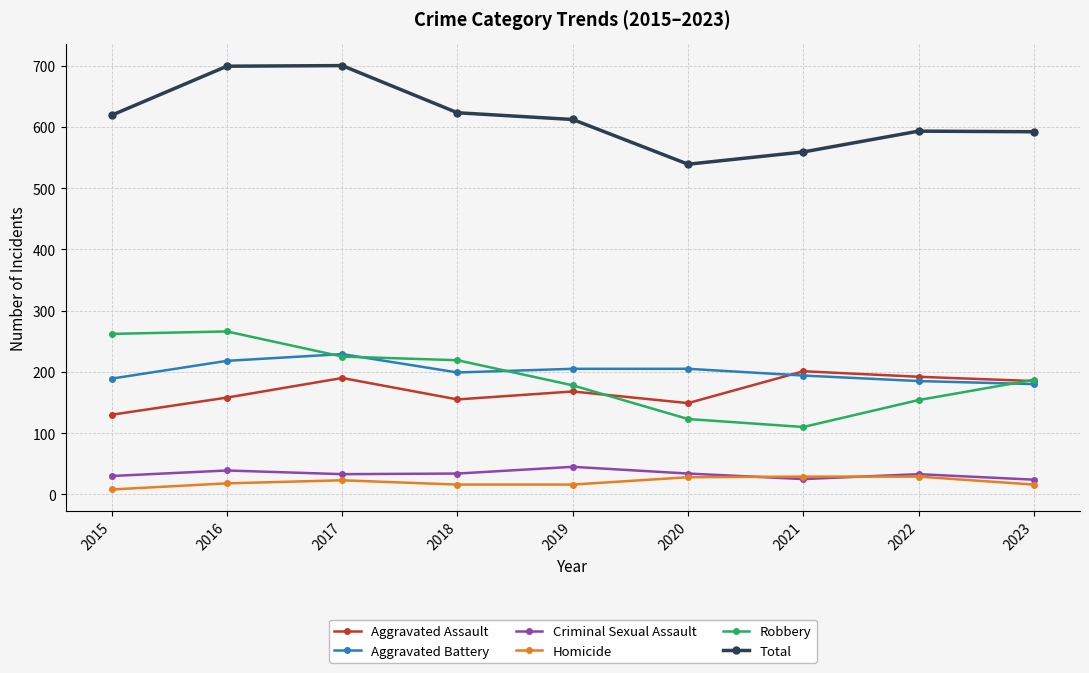

At how many categories does at least one series exceed 75?

9